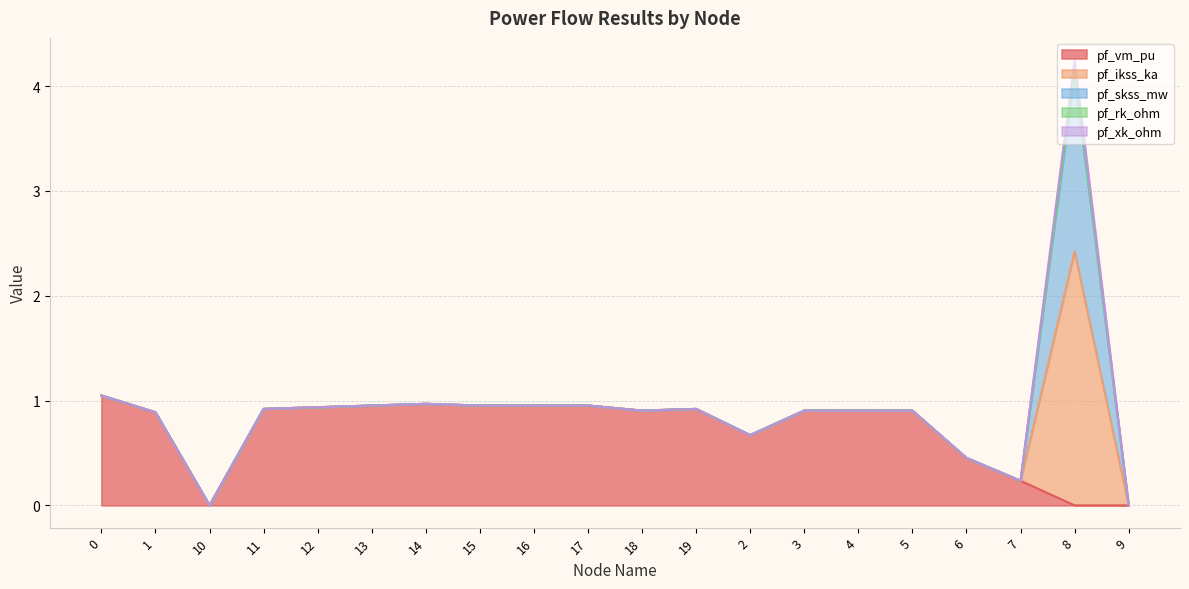

At which category does pf_rk_ohm reach its first local peak?

8